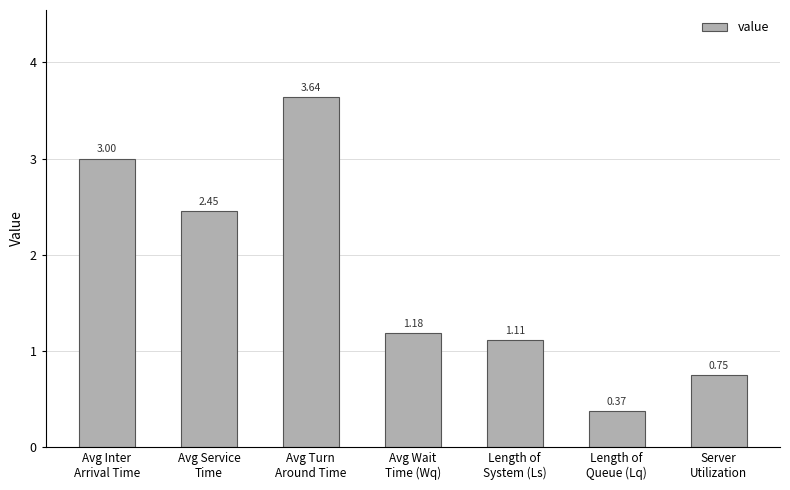

What value does the data have at Avg Inter
Arrival Time?

3.0